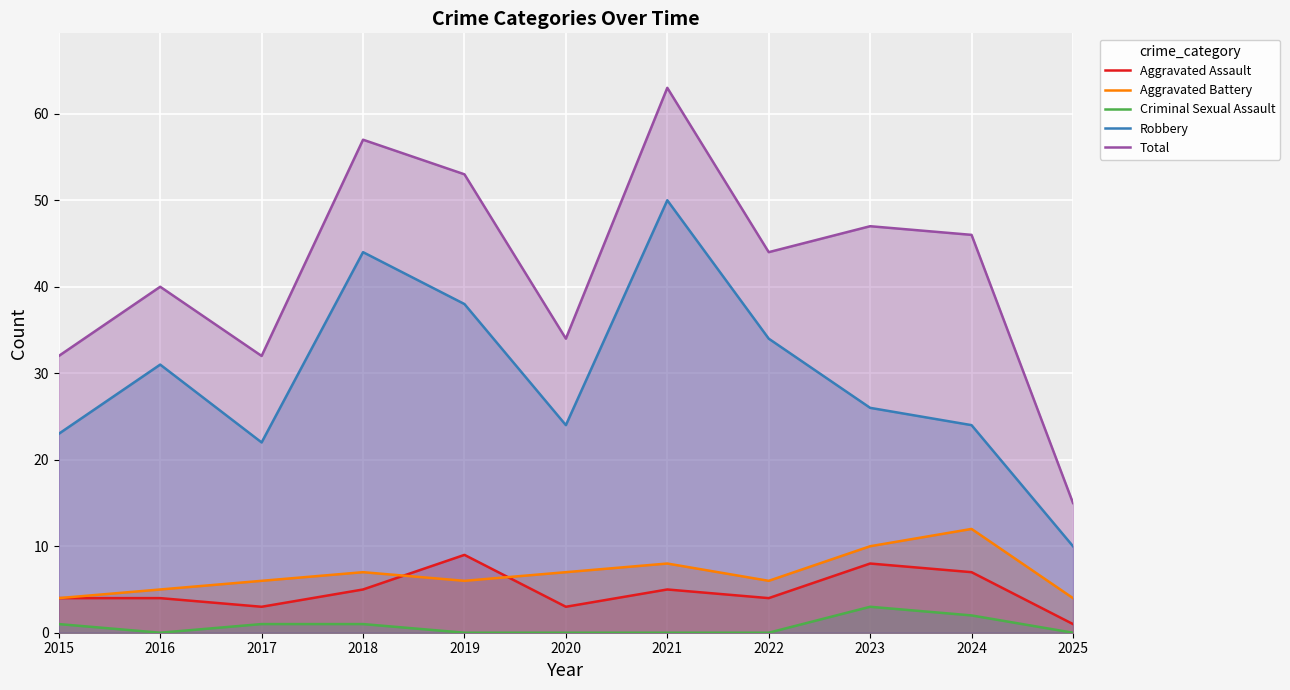

Is it true that Aggravated Battery equals 7 at 2025?

False